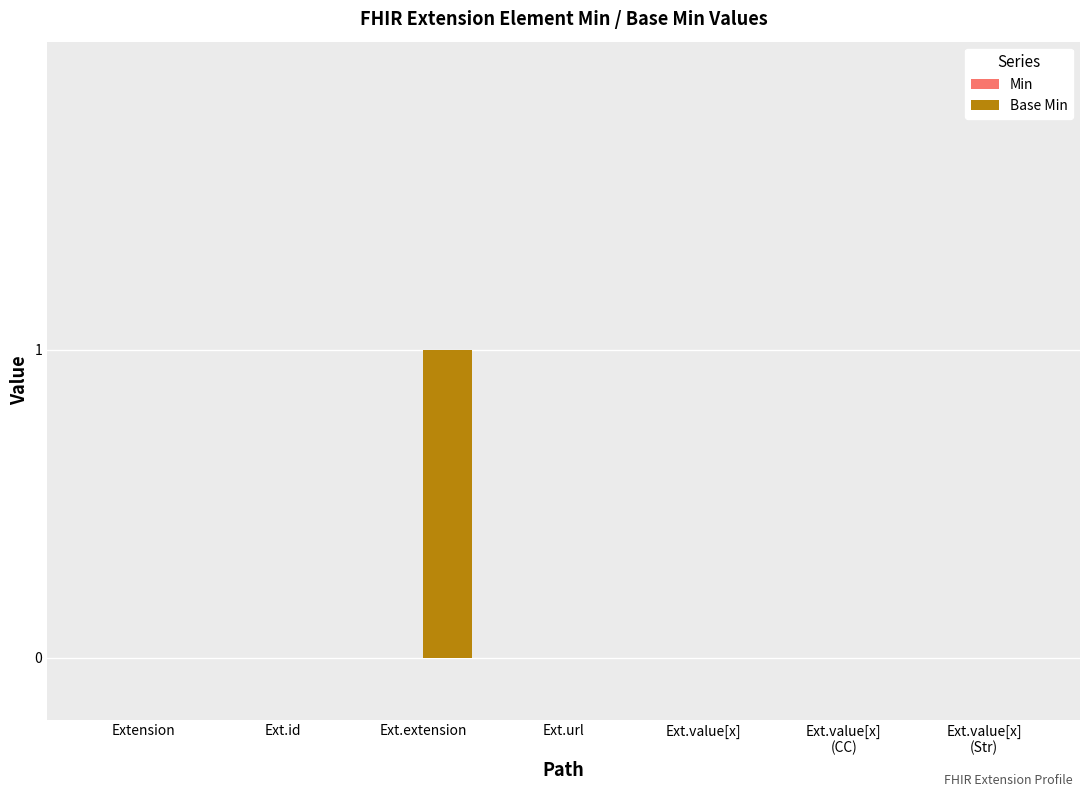

The chart shows a value of 1 at Ext.extension. True or false?

True